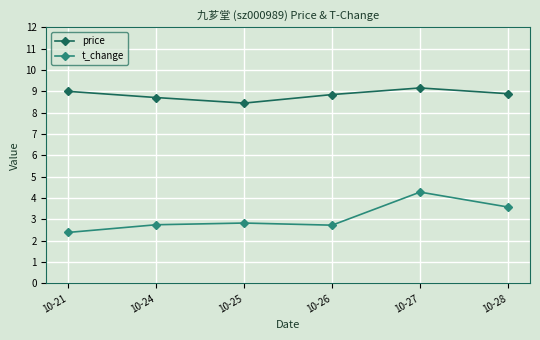

What is the value of the price point at the 6th from the left?

8.9